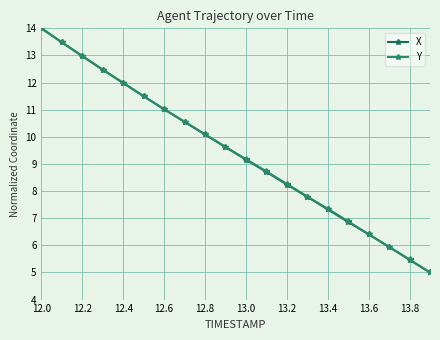

Reading left to right, list all the values displayed in this chart.

X: 14.0	13.5	13.0	12.5	12.0	11.5	11.0	10.6	10.1	9.6	9.2	8.7	8.2	7.8	7.3	6.9	6.4	5.9	5.5	5.0
Y: 14.0	13.5	13.0	12.5	12.0	11.5	11.0	10.6	10.1	9.6	9.2	8.7	8.3	7.8	7.3	6.9	6.4	5.9	5.5	5.0